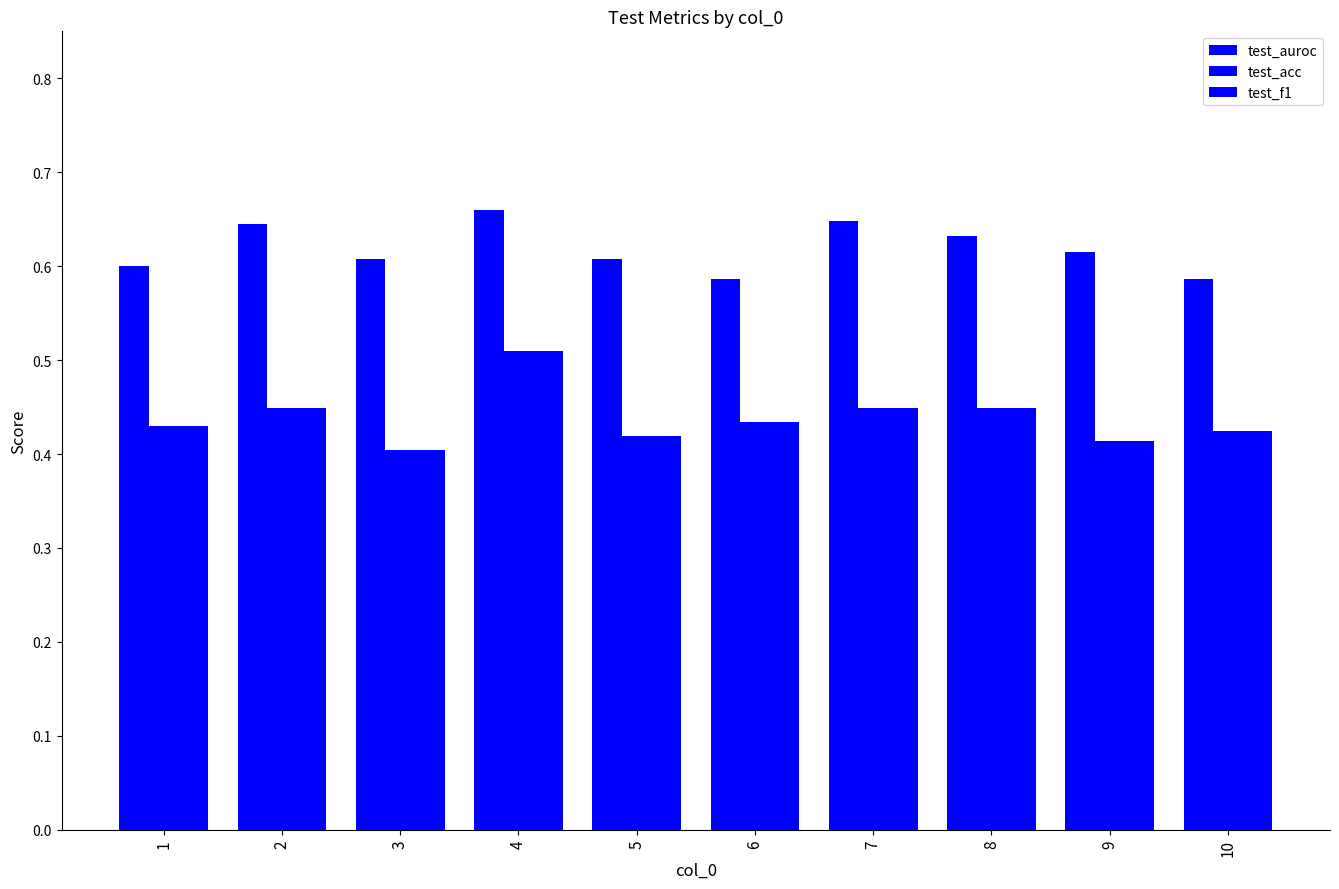

How many categories are shown in the chart?

10